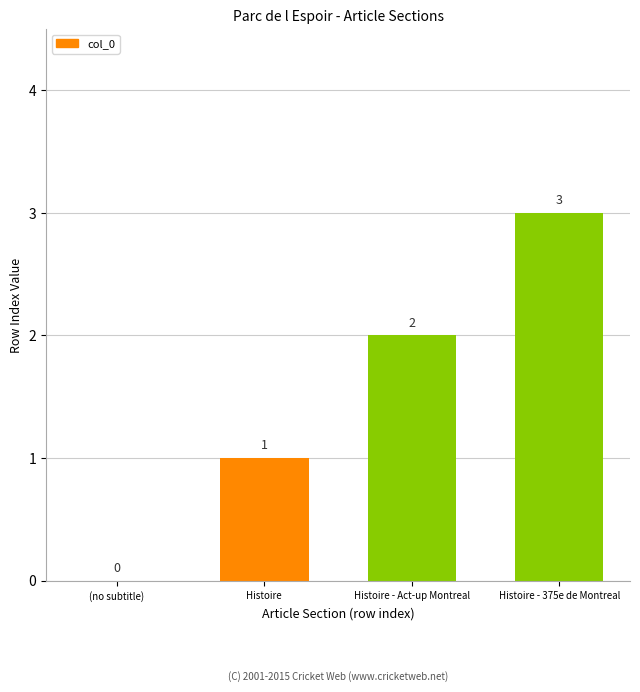

What is the change in value from (no subtitle) to Histoire?

+1